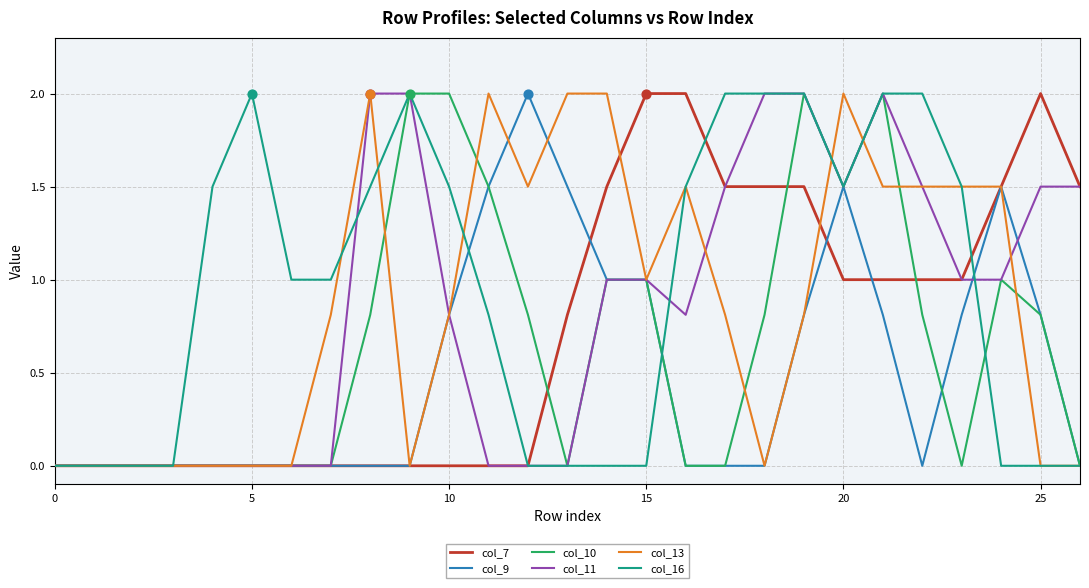

What is the highest value of the col_16 series?

2.0